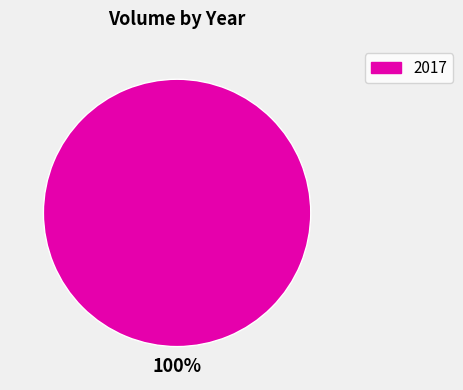

What percentage is the 2017 slice, to the nearest percent?

100%